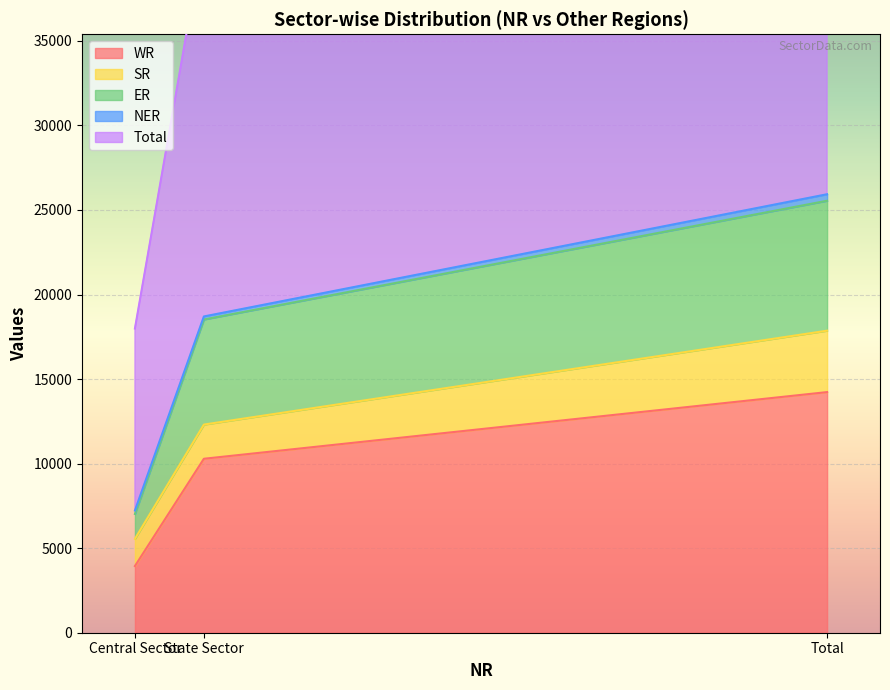

Between State Sector and Total, which is larger?

Total